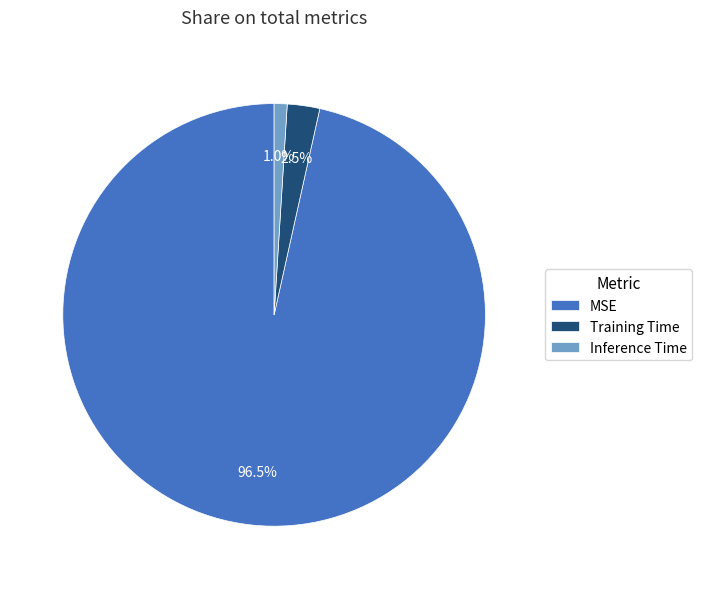

Does any single category account for the majority?

Yes